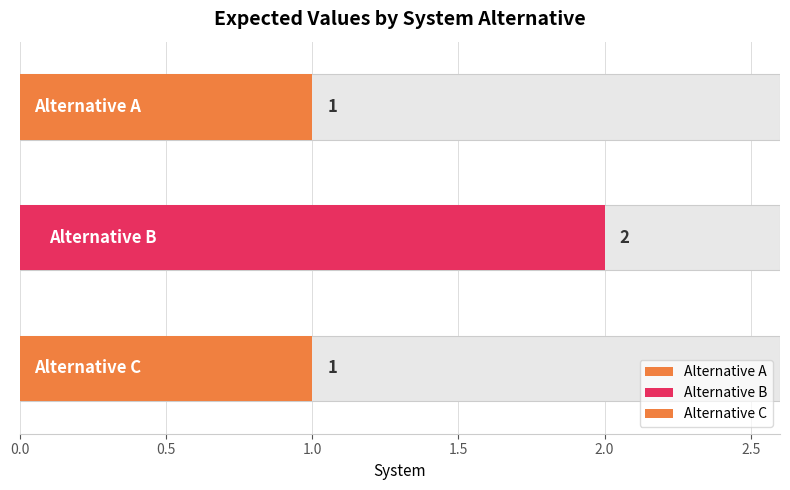

What is the approximate value at Alternative C?

1